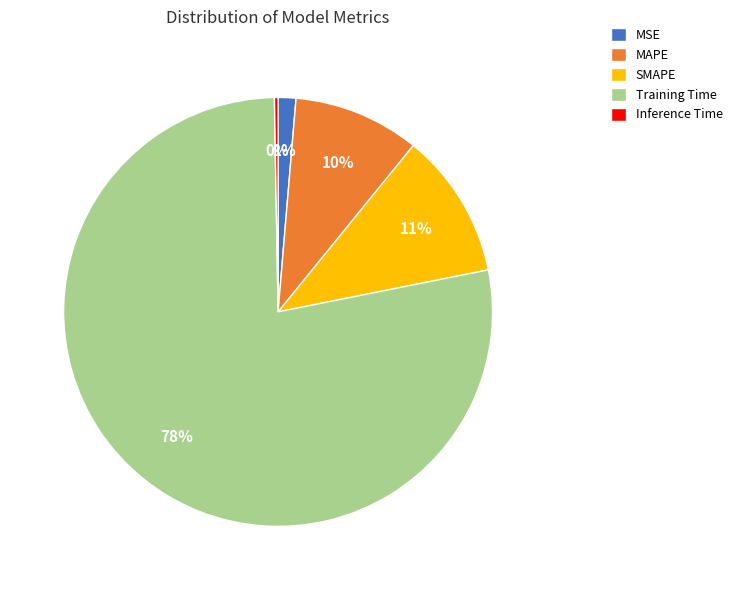

Which slice is the largest?

Training Time